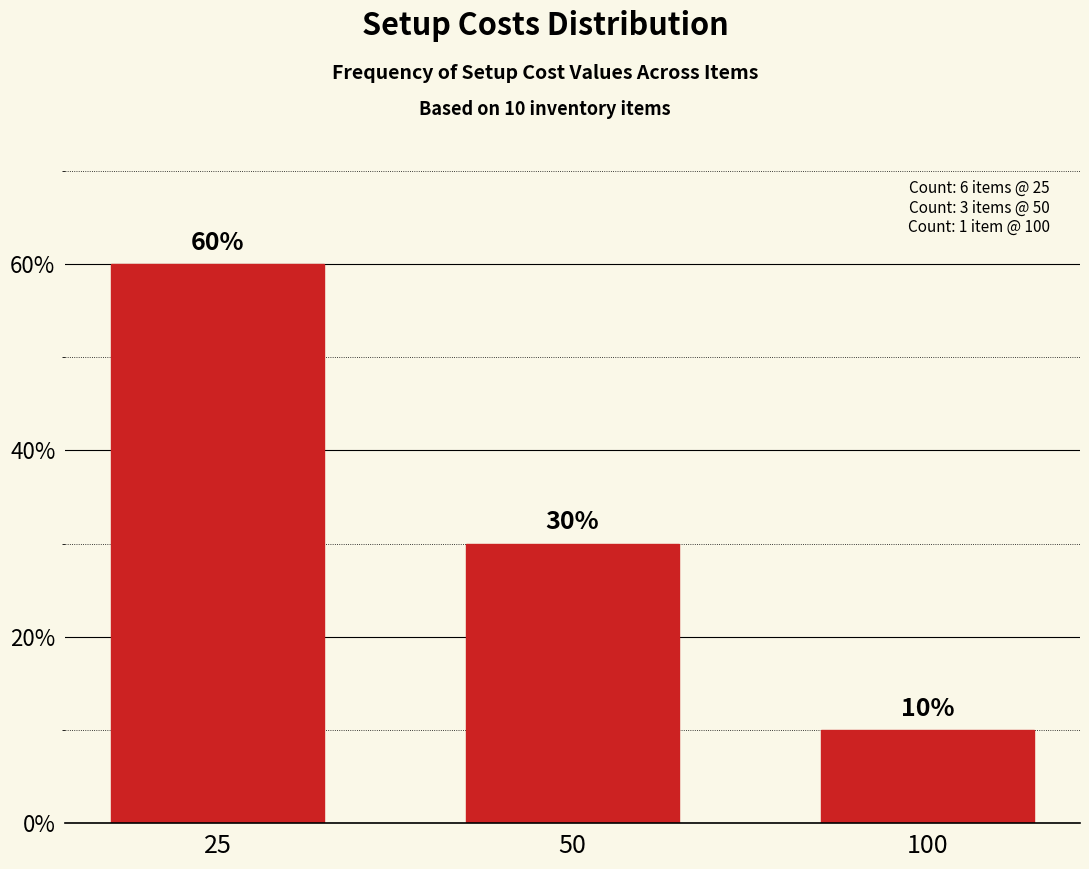

Which category has the highest value across all series?

25